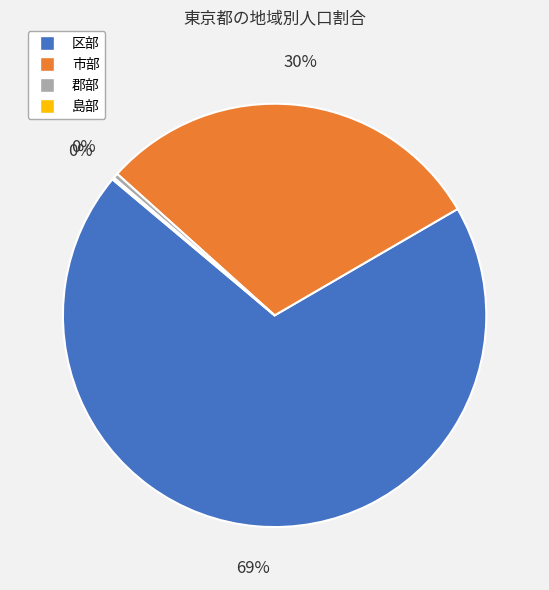

Which has a higher value, 区部 or 郡部?

区部